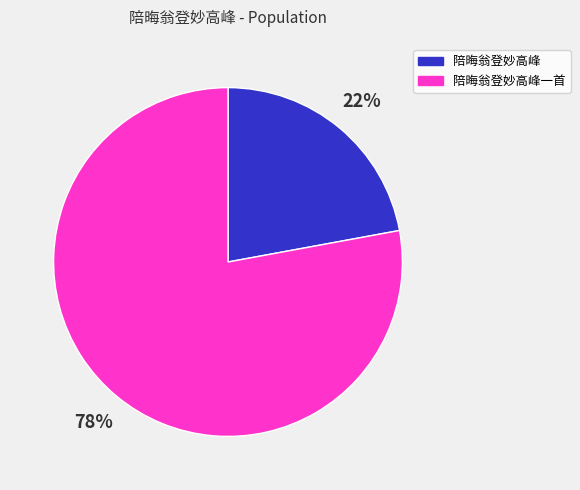

Count the number of slices in the pie.

2